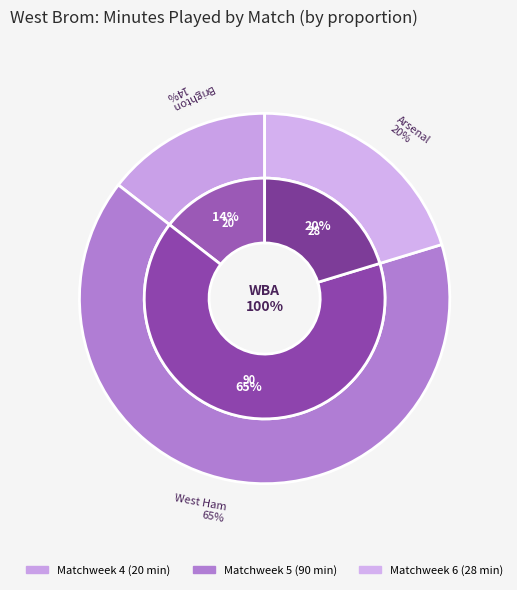

The Matchweek 6 slice represents 11% of the pie. True or false?

False